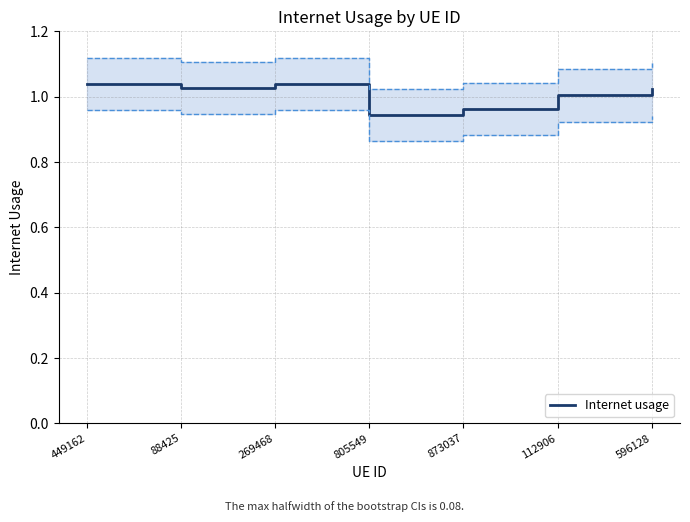

Approximately how many times larger is the value at 596128 compared to 449162?

1.0